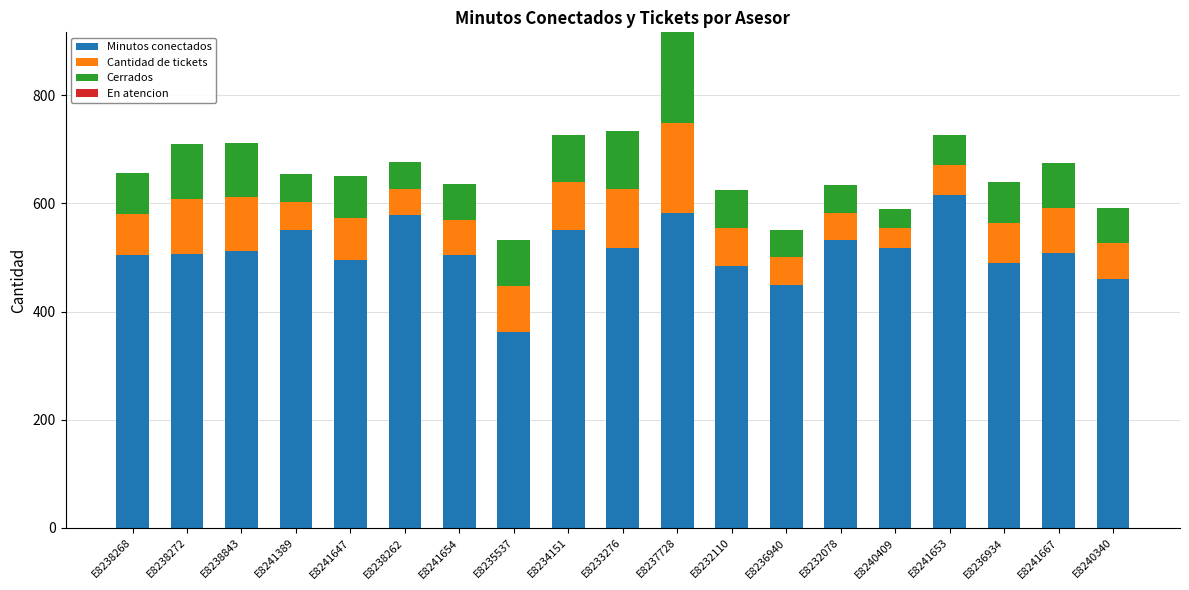

The value of Minutos conectados at E8232110 is 251. True or false?

False